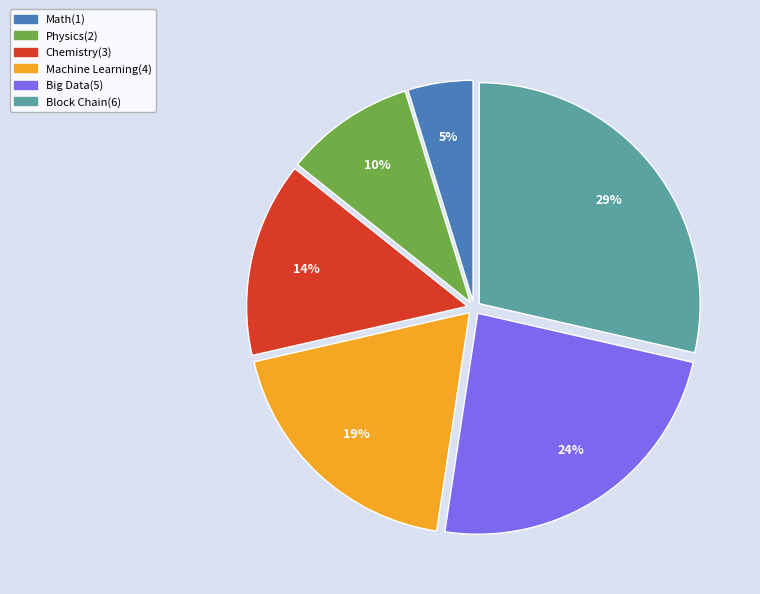

Between Physics and Big Data, which is larger?

Big Data